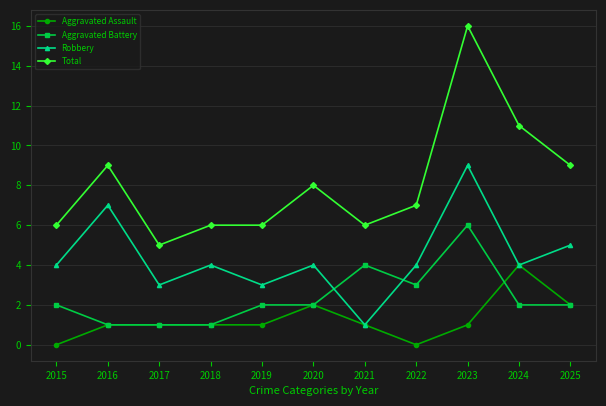

Reading left to right, transcribe all the data shown in this chart.

Aggravated Assault: 0	1	1	1	1	2	1	0	1	4	2
Aggravated Battery: 2	1	1	1	2	2	4	3	6	2	2
Robbery: 4	7	3	4	3	4	1	4	9	4	5
Total: 6	9	5	6	6	8	6	7	16	11	9